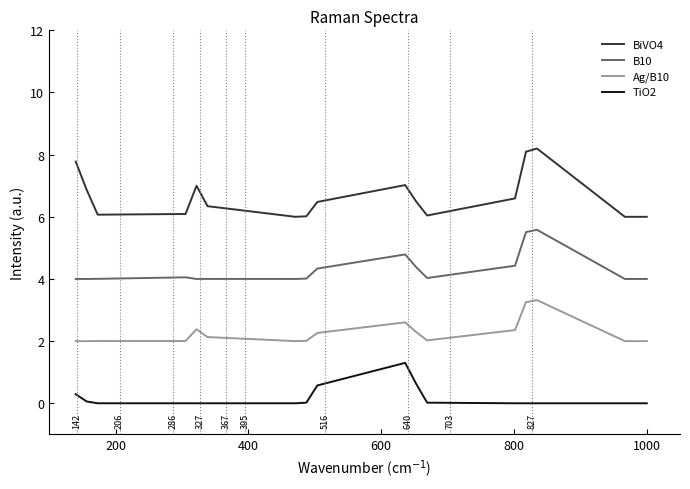

Which series has the largest total across all categories?

BiVO4